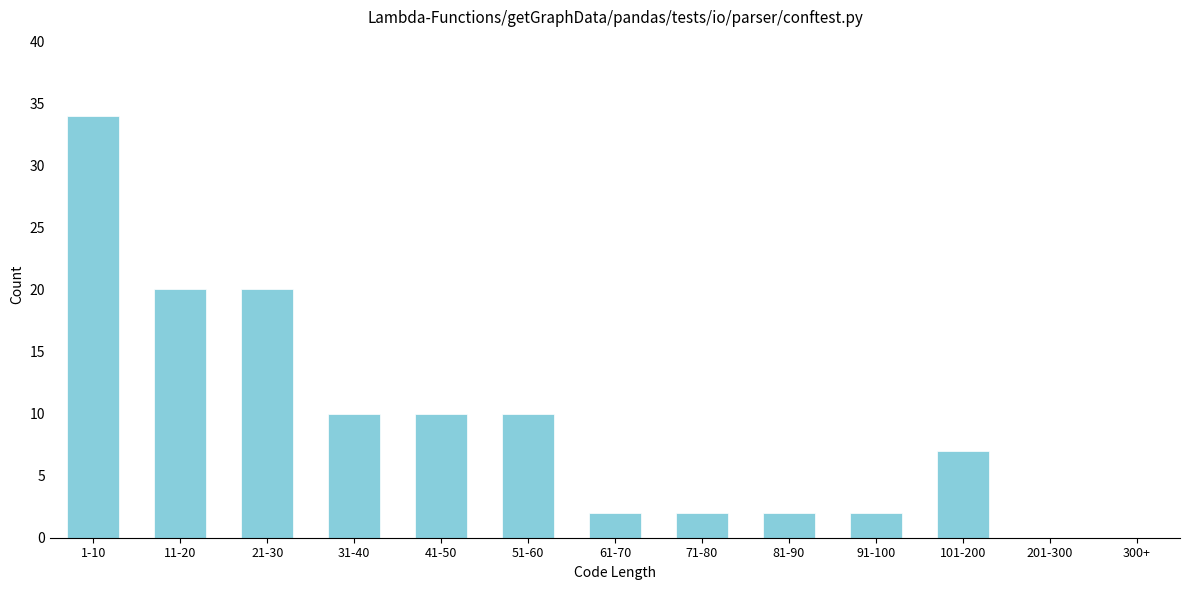

Reading left to right, what are all the values shown in this chart?

1-10=34	11-20=20	21-30=20	31-40=10	41-50=10	51-60=10	61-70=2	71-80=2	81-90=2	91-100=2	101-200=7	201-300=0	300+=0